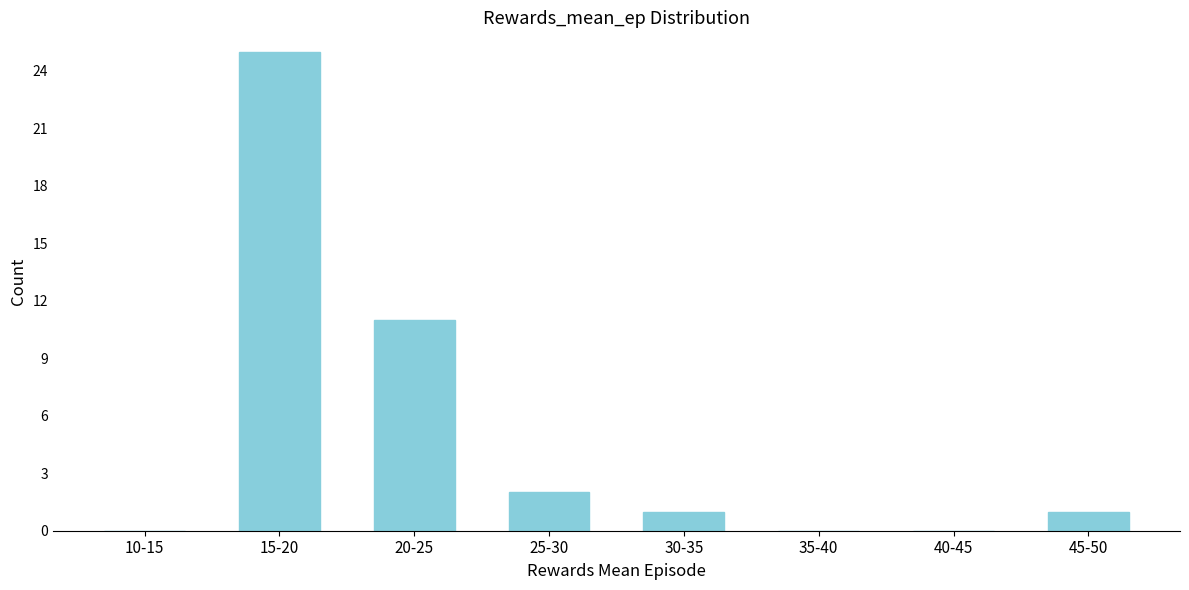

Reading left to right, list all the values displayed in this chart.

10-15=0	15-20=25	20-25=11	25-30=2	30-35=1	35-40=0	40-45=0	45-50=1